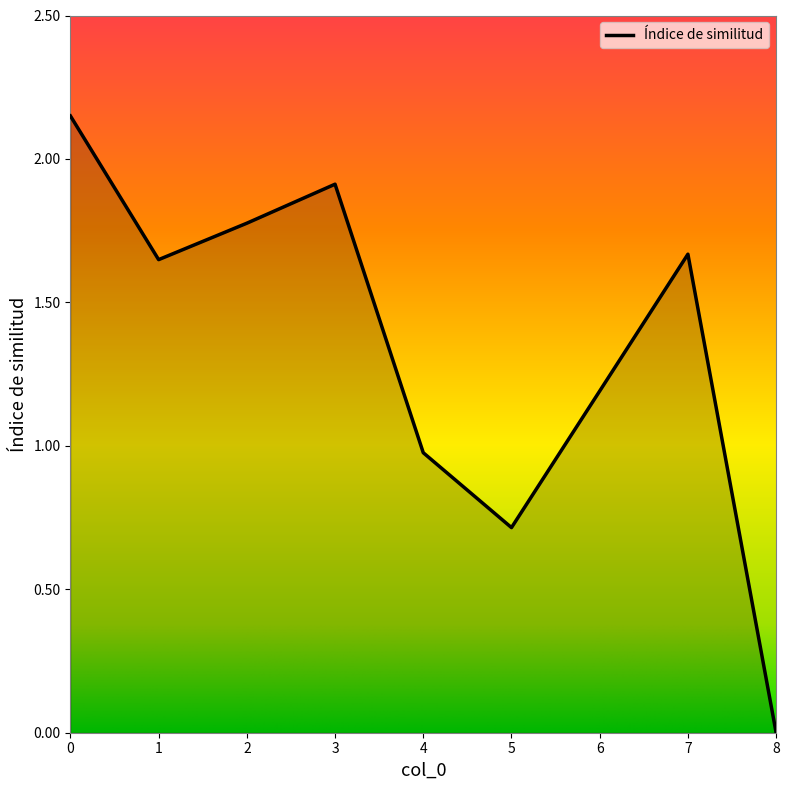

Is it true that the value at 3 is 1.9?

True